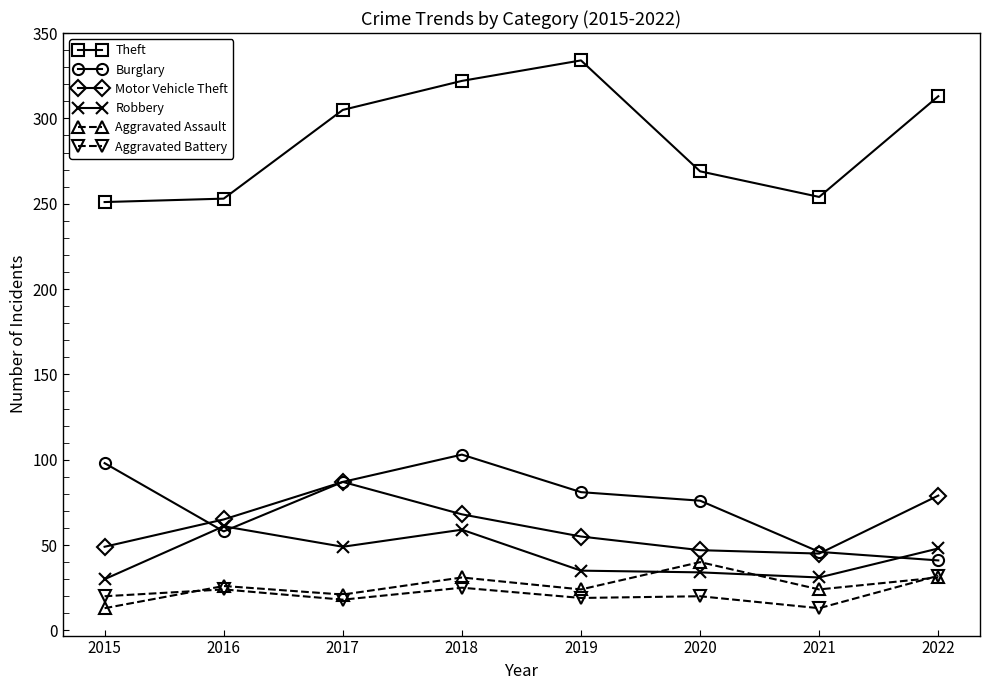

What is the value of the Theft point at the 8th from the left?

313